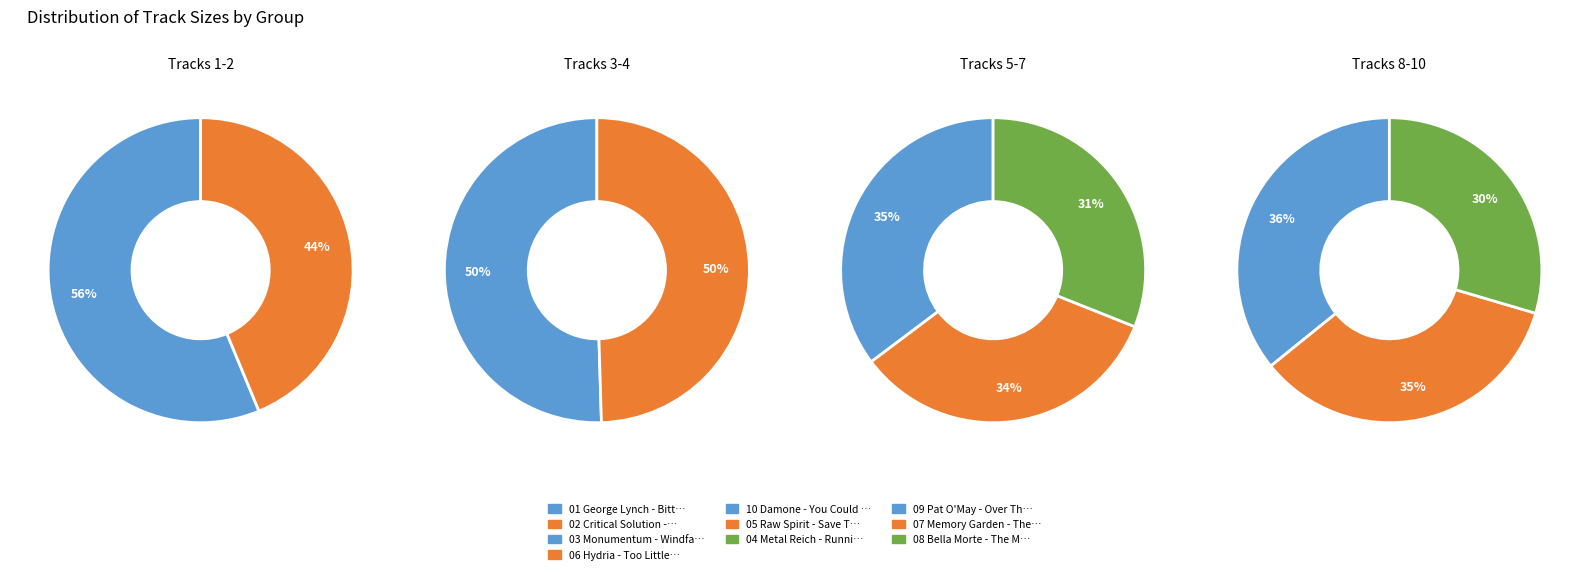

Do 03 Monumentum - Windfall and 05 Raw Spirit - Save Tonight together represent more than half of the pie?

No